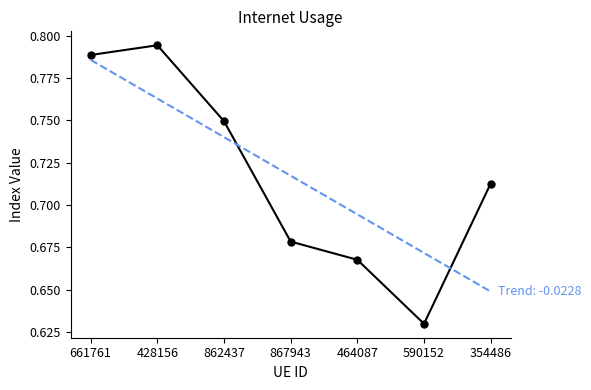

What position from the left is 428156?

2